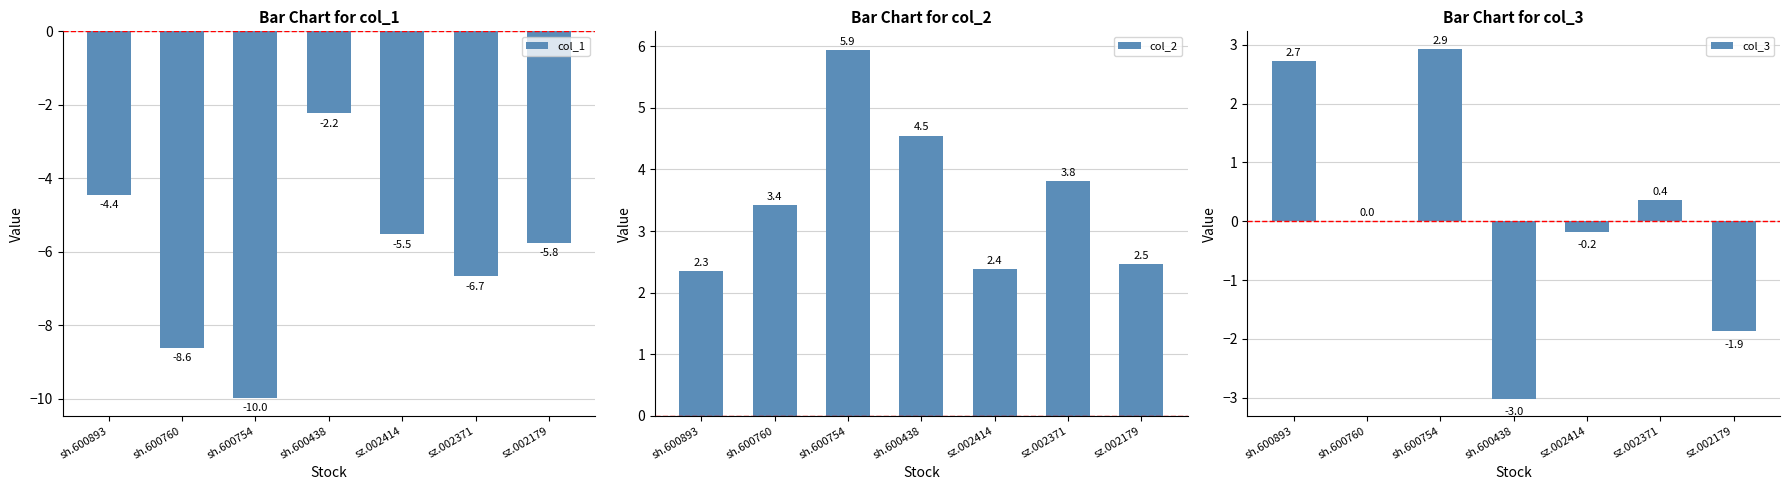

Are the bars horizontal?

No